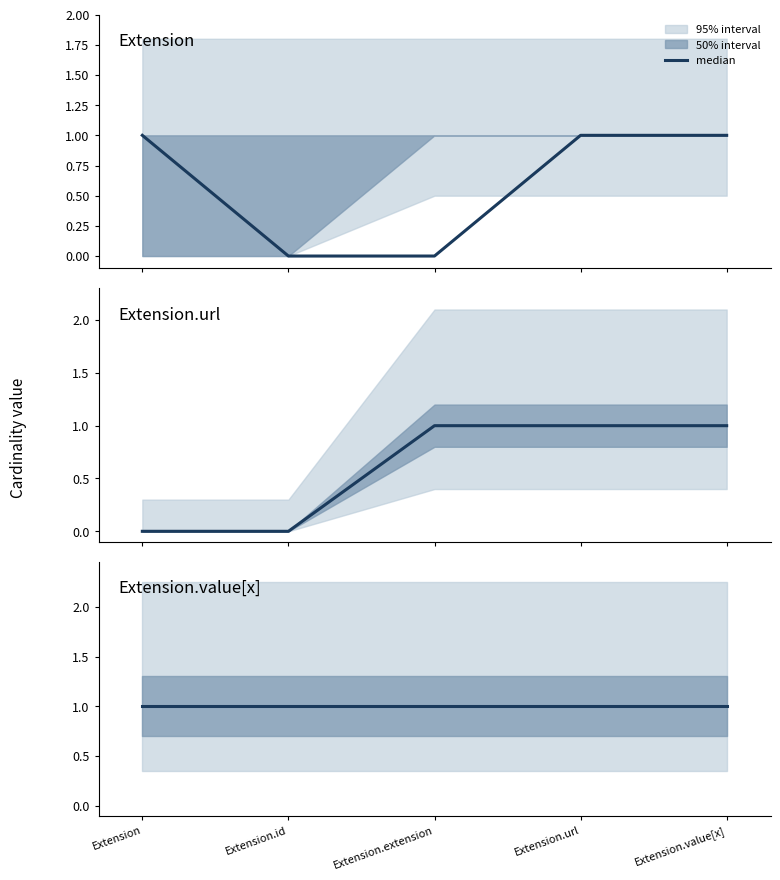

Which series has the largest total across all categories?

Extension